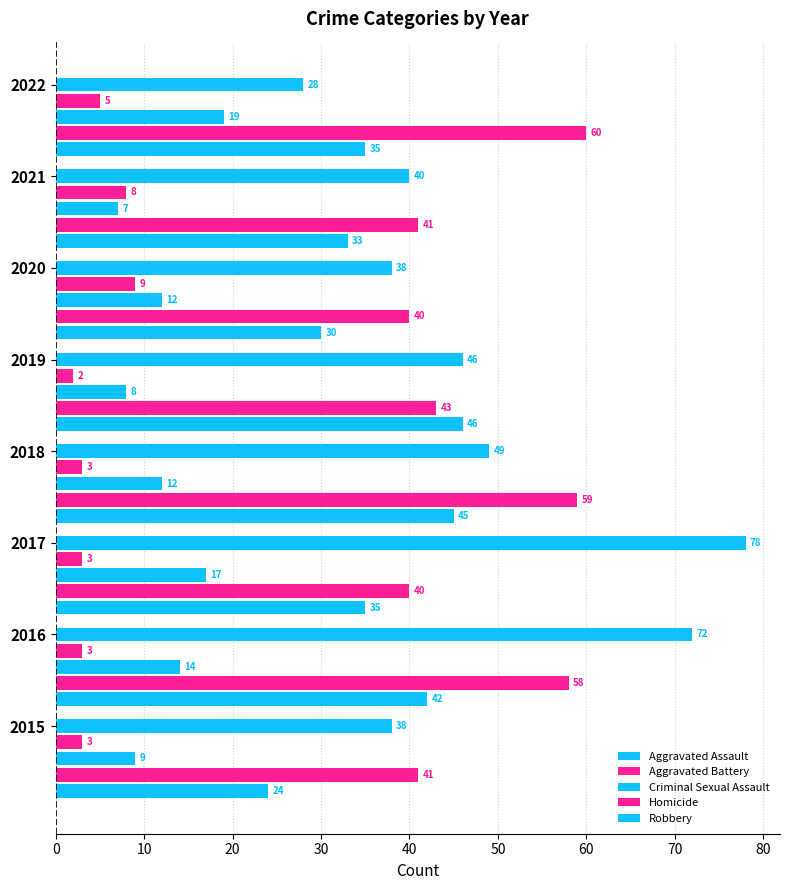

Which series has the largest total across all categories?

Robbery